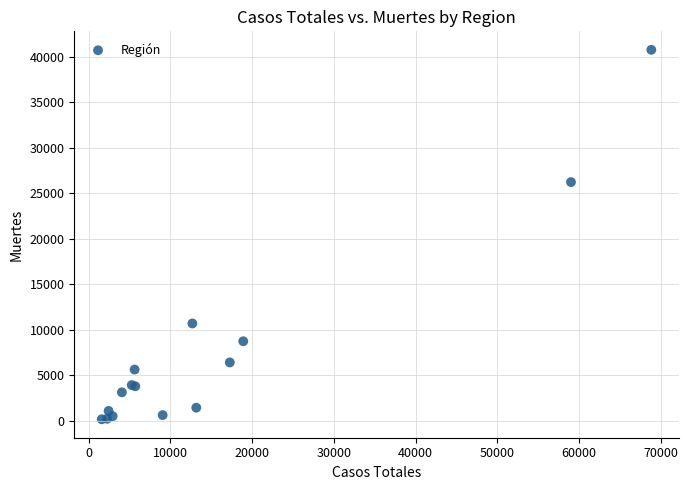

What Y value in the scatter plot is closest to 20442?

26203